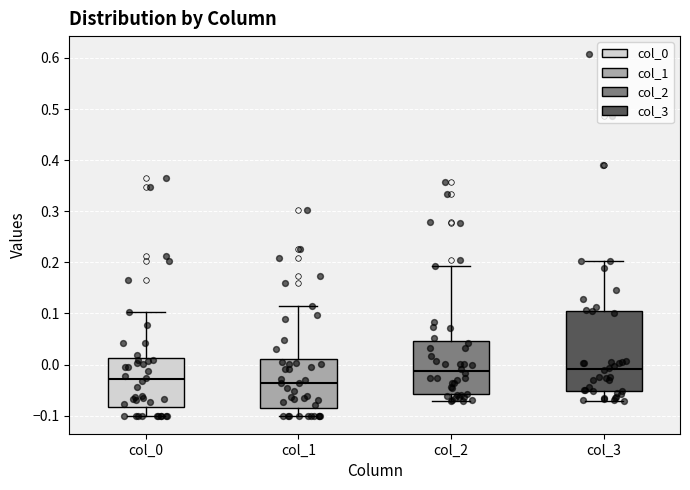

Where does the lower whisker of the box for col_2 end on the y-axis? The values are not printed on the chart, so give them approximately, as read against the axis.

-0.07